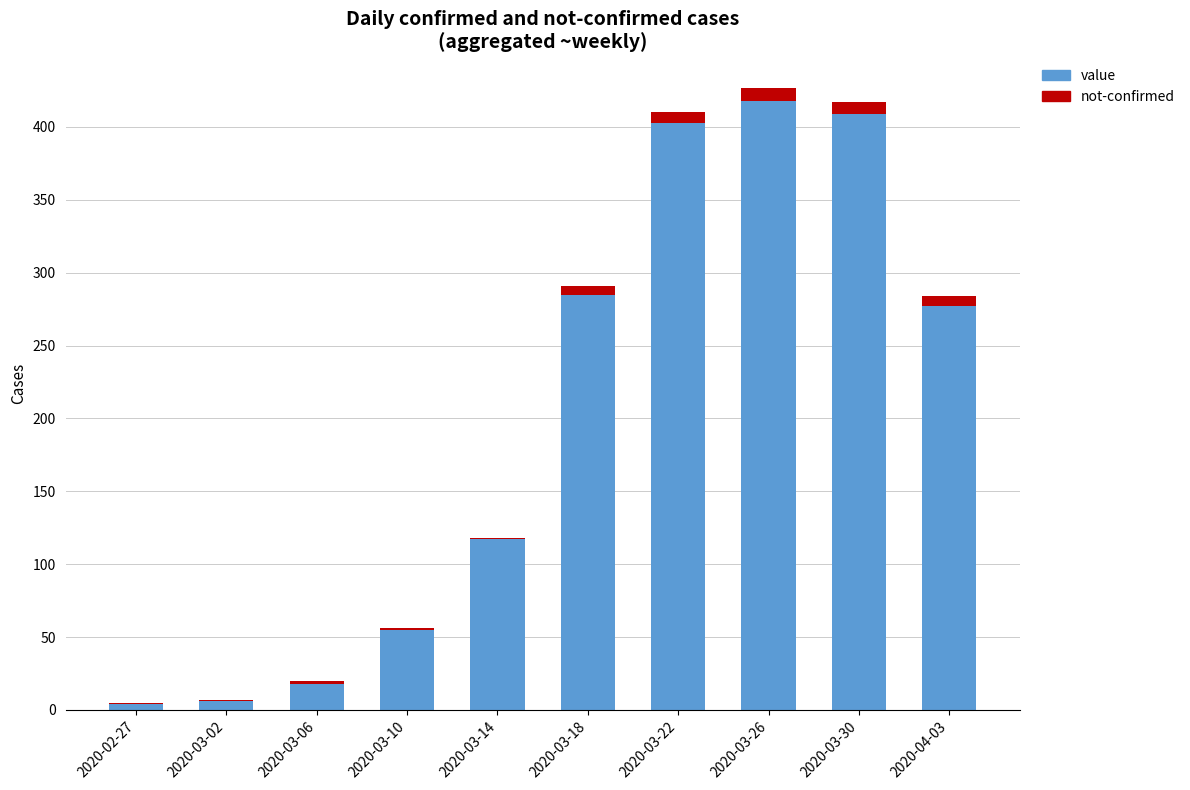

At which category is the sum across all series the highest?

2020-03-26